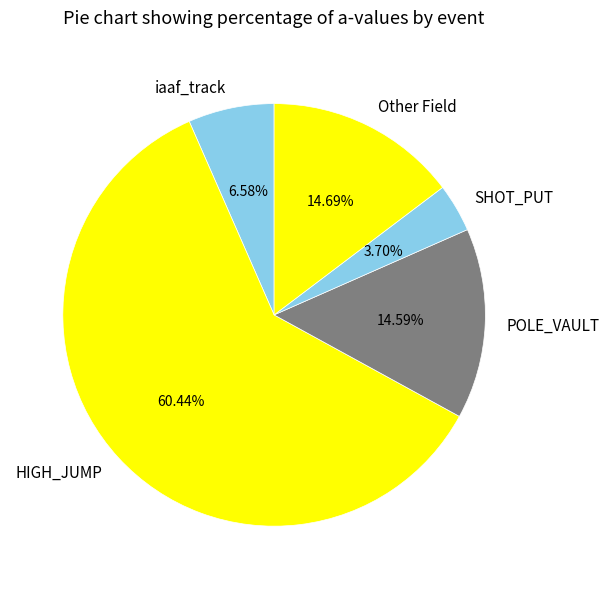

How many segments does this pie chart have?

5